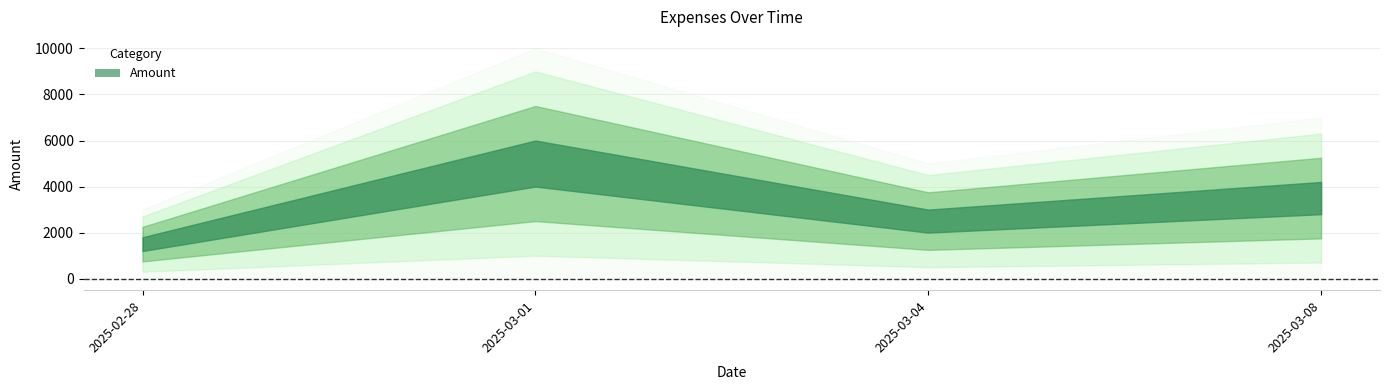

Which has a higher value, 2025-03-08 or 2025-03-01?

2025-03-01